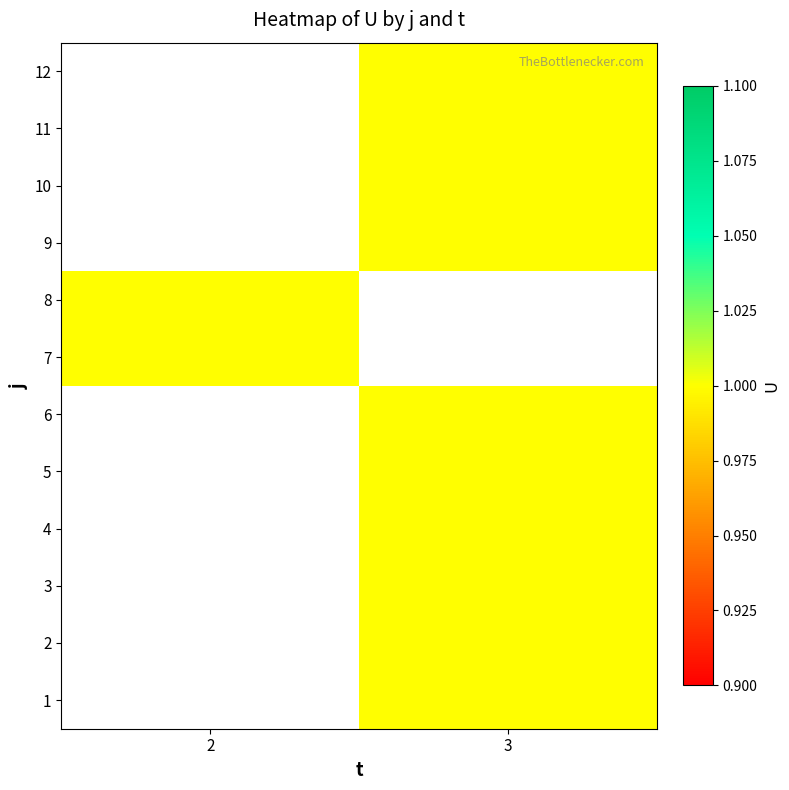

True or false: 7 has a value of 1.5 at 2.

False